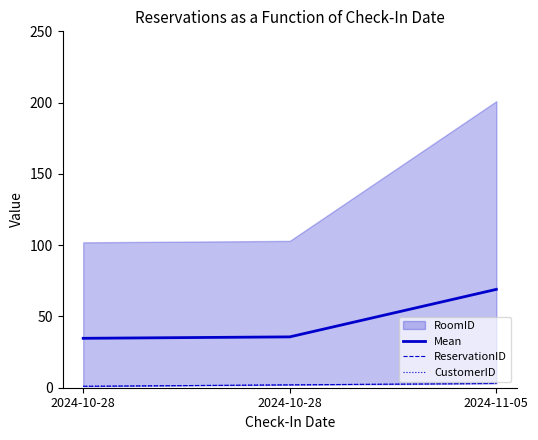

The CustomerID series shows 0.3 at 2024-10-28. True or false?

False